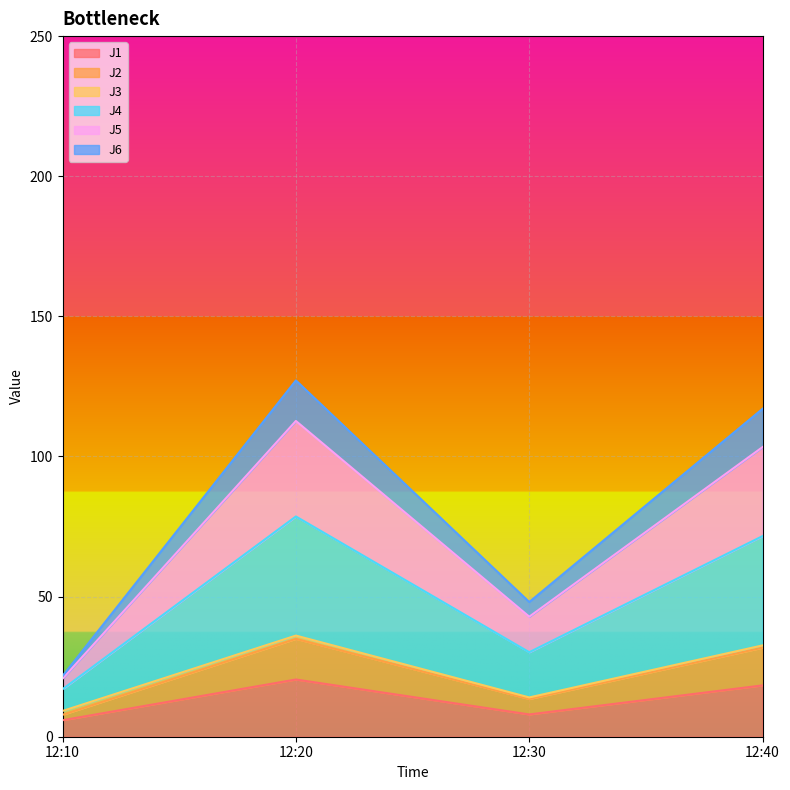

Between 12:10 and 12:20, which is larger?

12:20